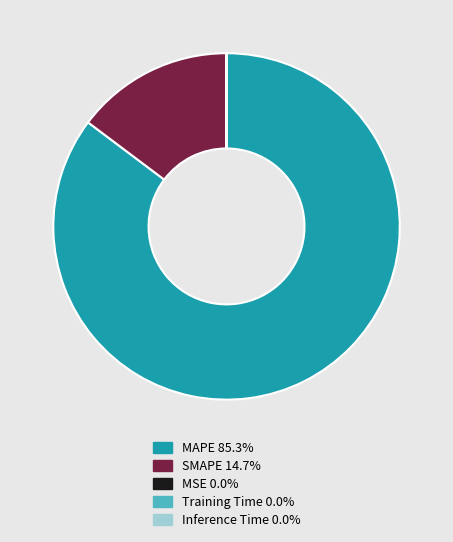

Do MAPE and SMAPE together represent more than half of the pie?

Yes